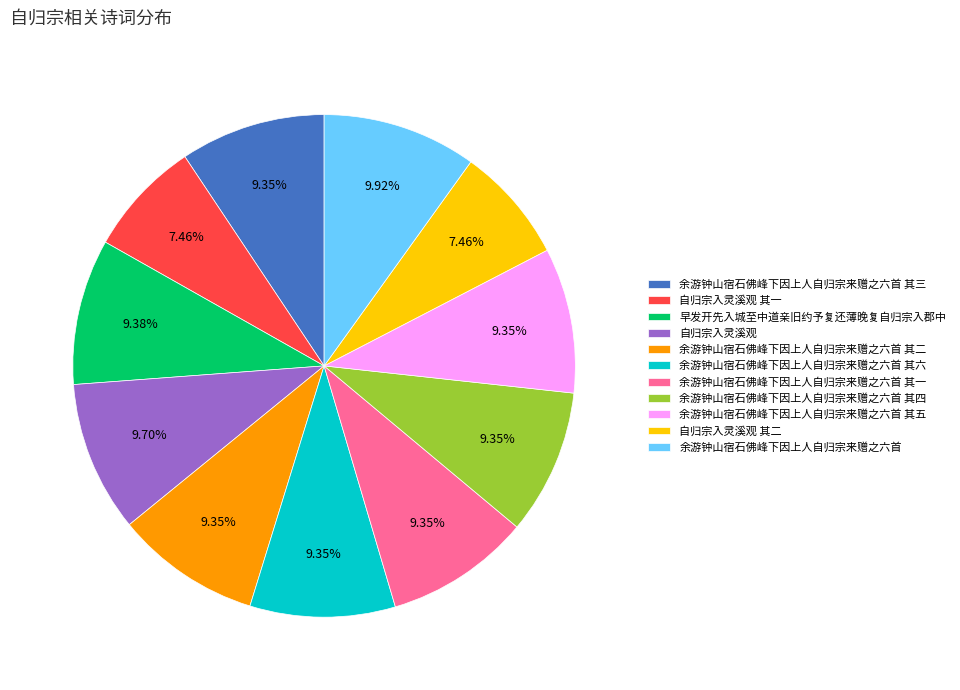

What is the ratio of the value at 余游钟山宿石佛峰下因上人自归宗来赠之六首 其六 to the value at 余游钟山宿石佛峰下因上人自归宗来赠之六首 其一?

1.0